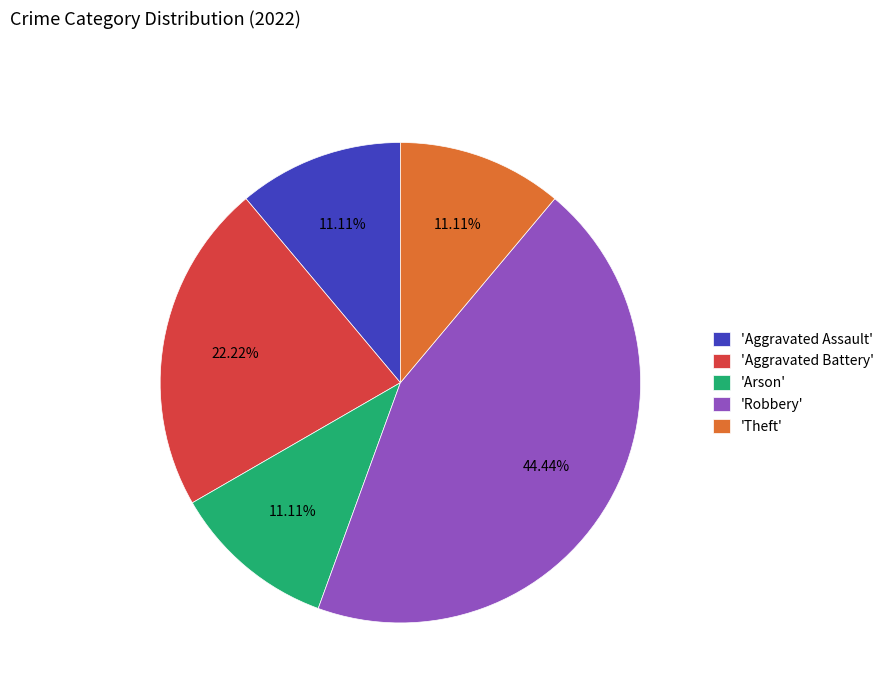

Combined, do 'Arson' and 'Theft' account for over 50%?

No